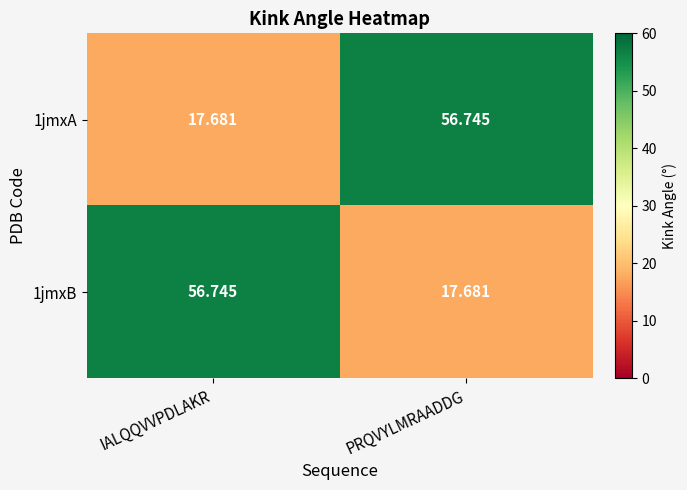

Rank the categories by 1jmxA value from lowest to highest.

IALQQVVPDLAKR, PRQVYLMRAADDG